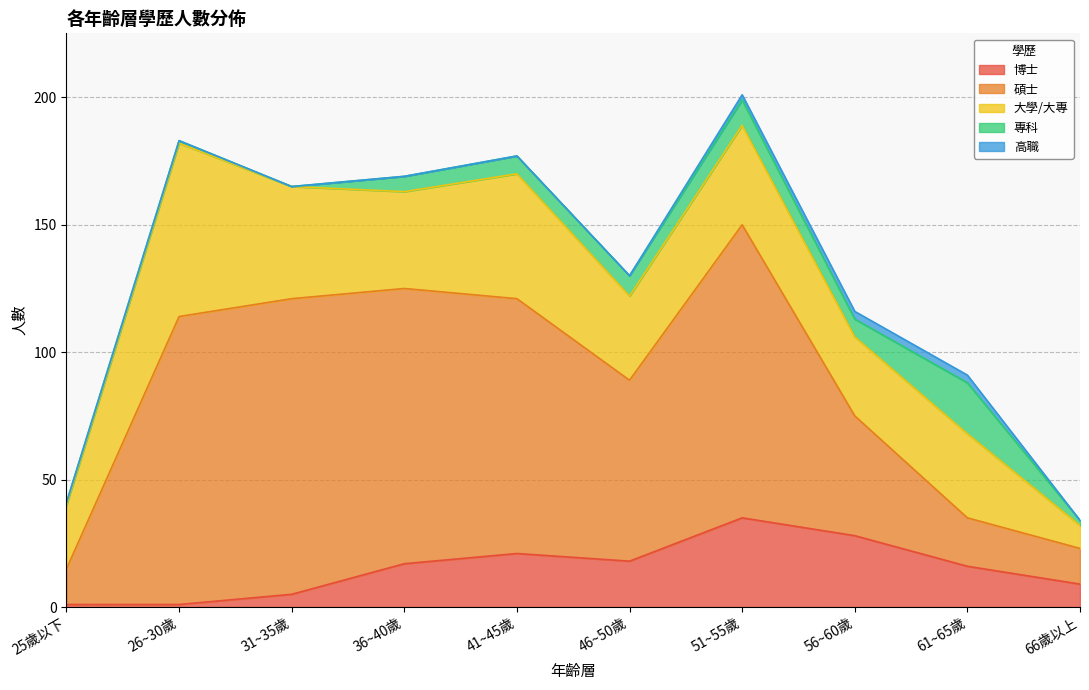

What is the minimum value for 博士?

1